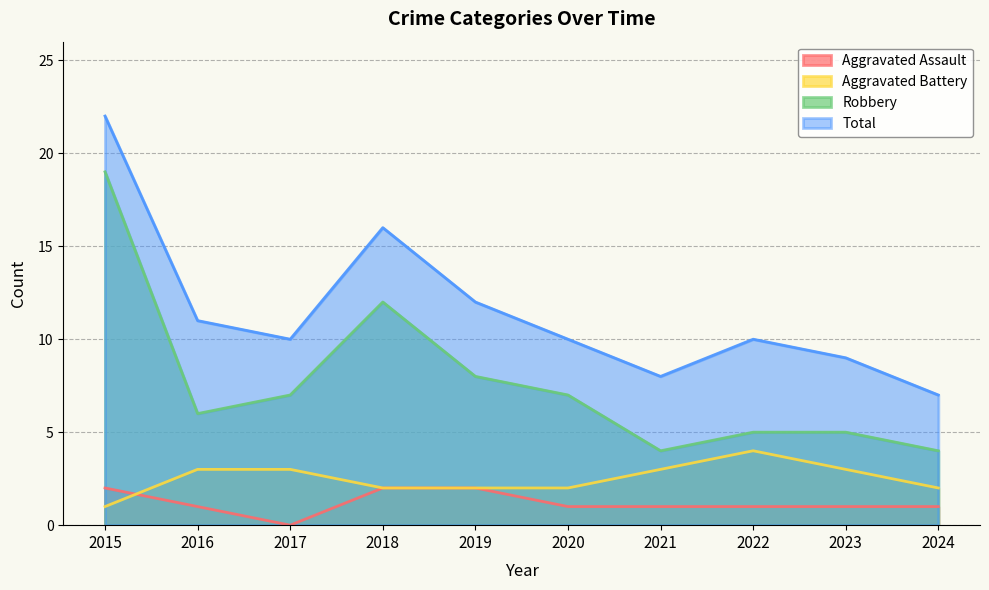

Is the value of Aggravated Battery at 2016 greater than the value of Total at 2019?

No